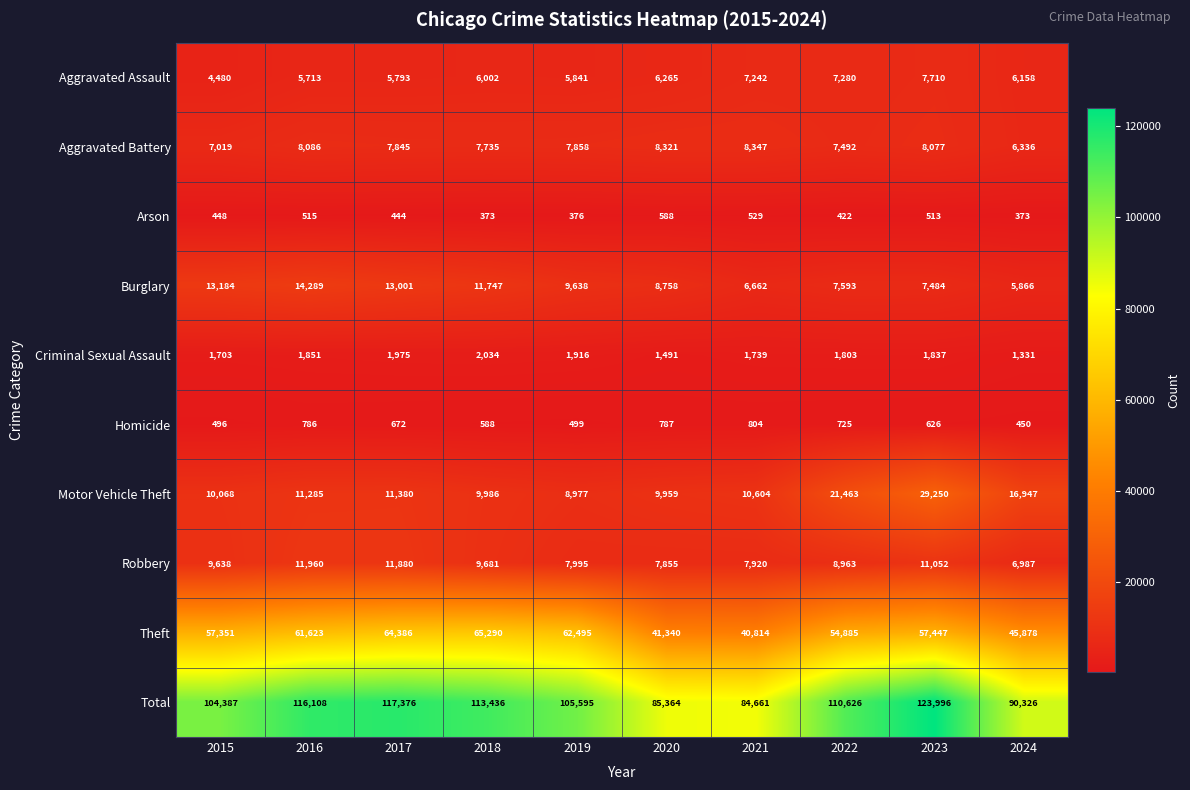

Rank the series at 2019 from lowest to highest value.

Arson, Homicide, Criminal Sexual Assault, Aggravated Assault, Aggravated Battery, Robbery, Motor Vehicle Theft, Burglary, Theft, Total